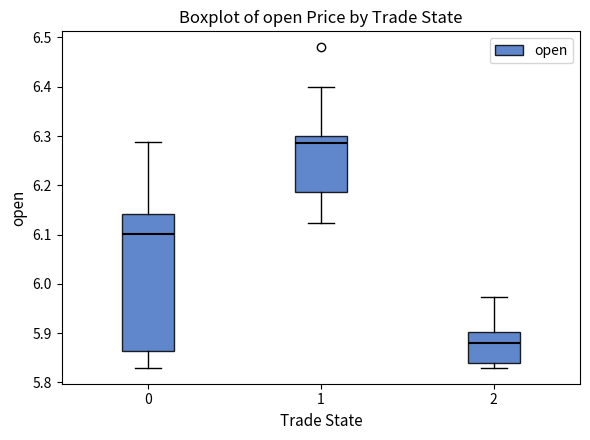

Reading left to right, read every box against the y-axis: the position of its median line, the range the box covers, and the ends of its whiskers. The values are not printed on the chart, so give them approximately, as read against the axis.

0: median 6.10, box 5.86 to 6.14, whiskers 5.83 to 6.29
1: median 6.29, box 6.19 to 6.30, whiskers 6.12 to 6.40
2: median 5.88, box 5.84 to 5.90, whiskers 5.83 to 5.97